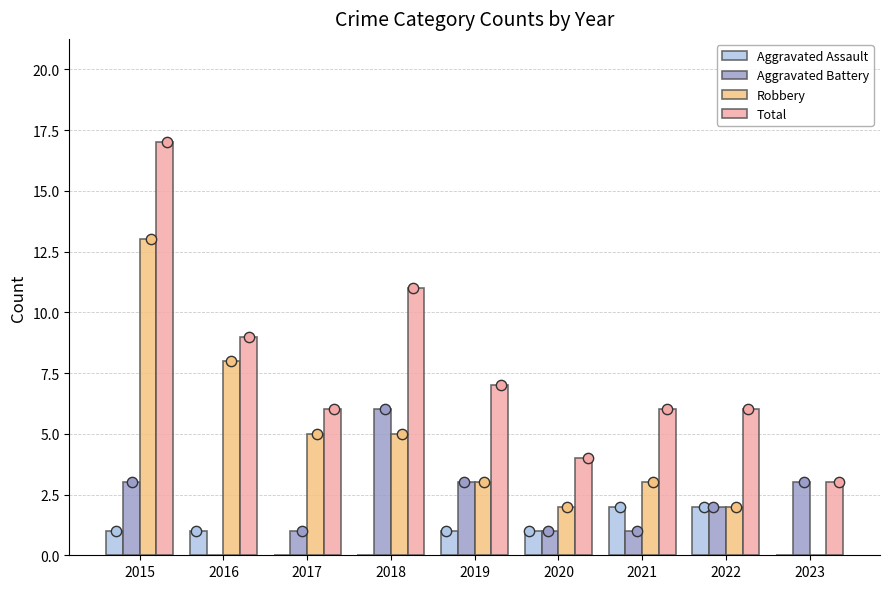

Which series has the widest spread of Y values?

Total